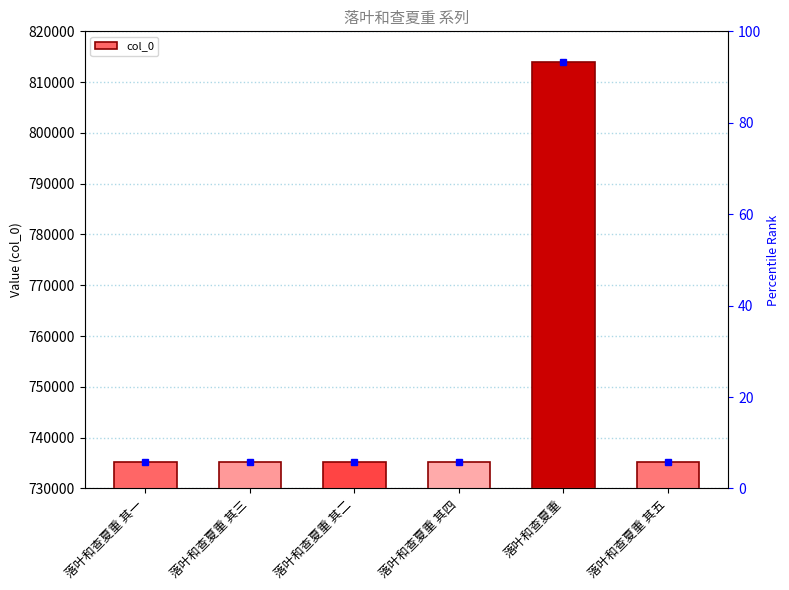

At which label does the data first exceed 735158?

落叶和查夏重